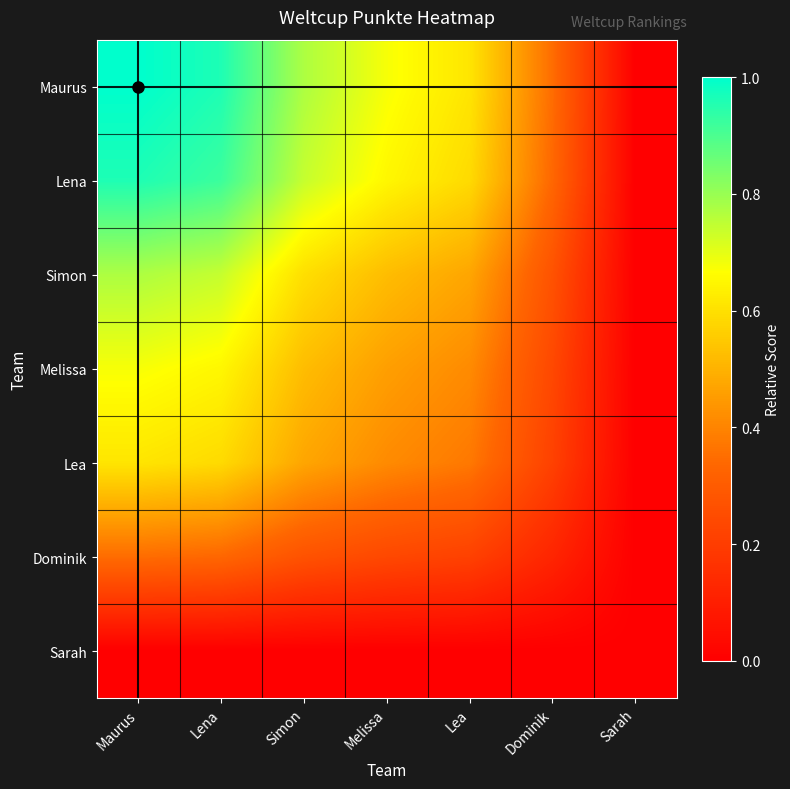

List the series in order of their peak value, highest first.

Maurus, Lena, Simon, Melissa, Lea, Dominik, Sarah